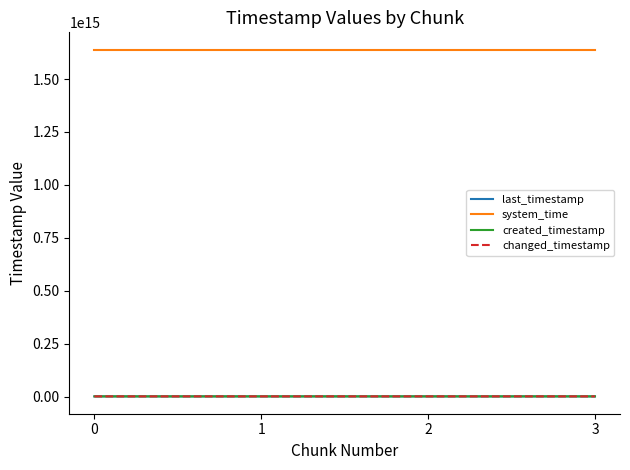

Does the chart display data point markers on the line(s)?

No